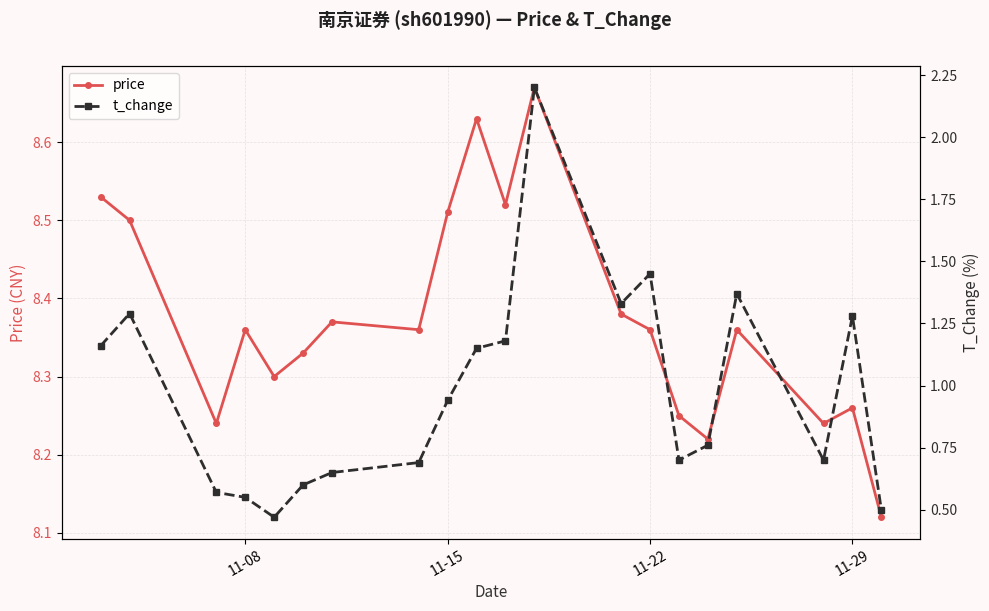

Rank the series by their maximum value, from lowest to highest.

t_change, price